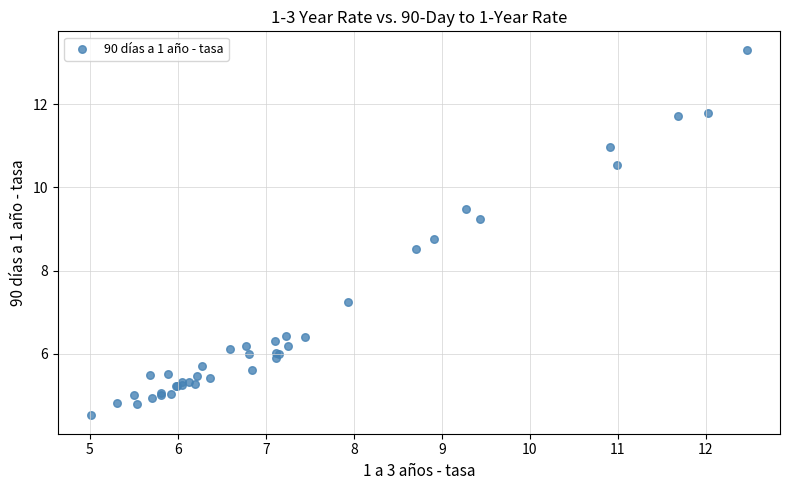

What Y value in the scatter plot is closest to 8?

8.5